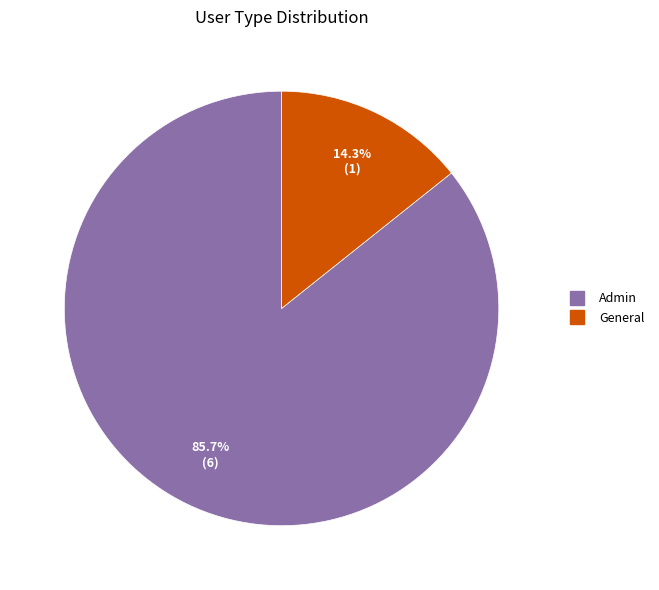

What is the ratio of the value at General to the value at Admin?

0.2